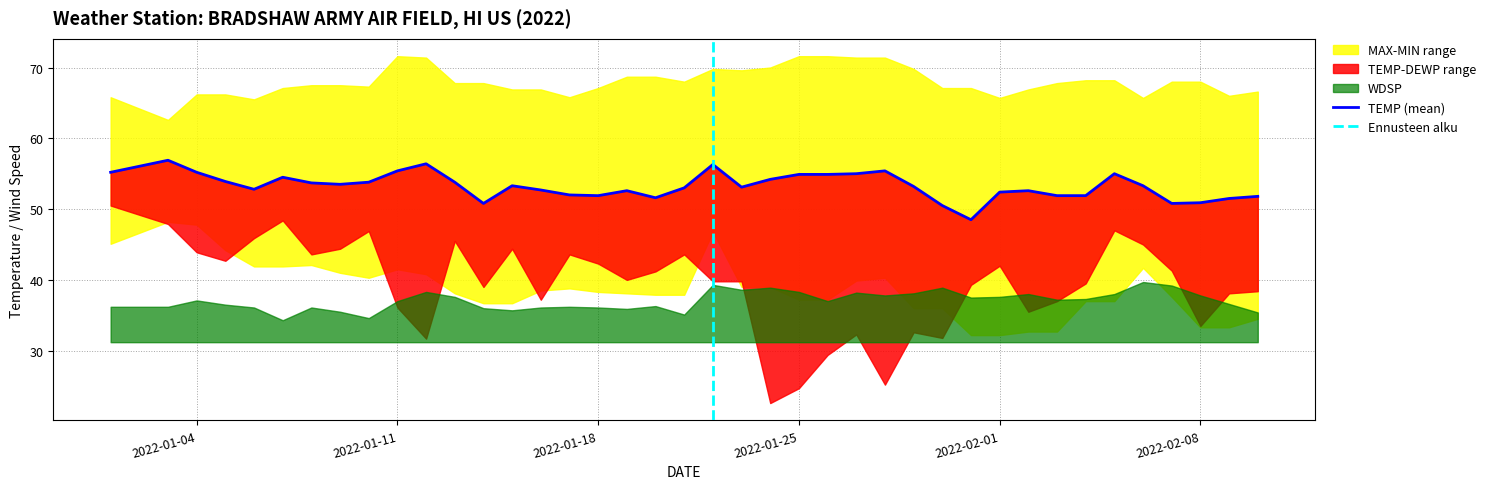

At which label is TEMP closest to 52?

2022-01-17